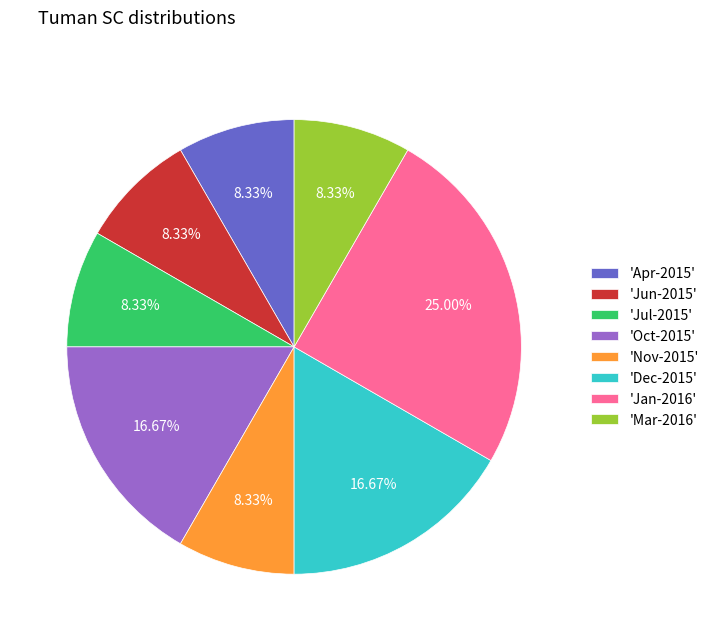

How many slices are in this pie chart?

8